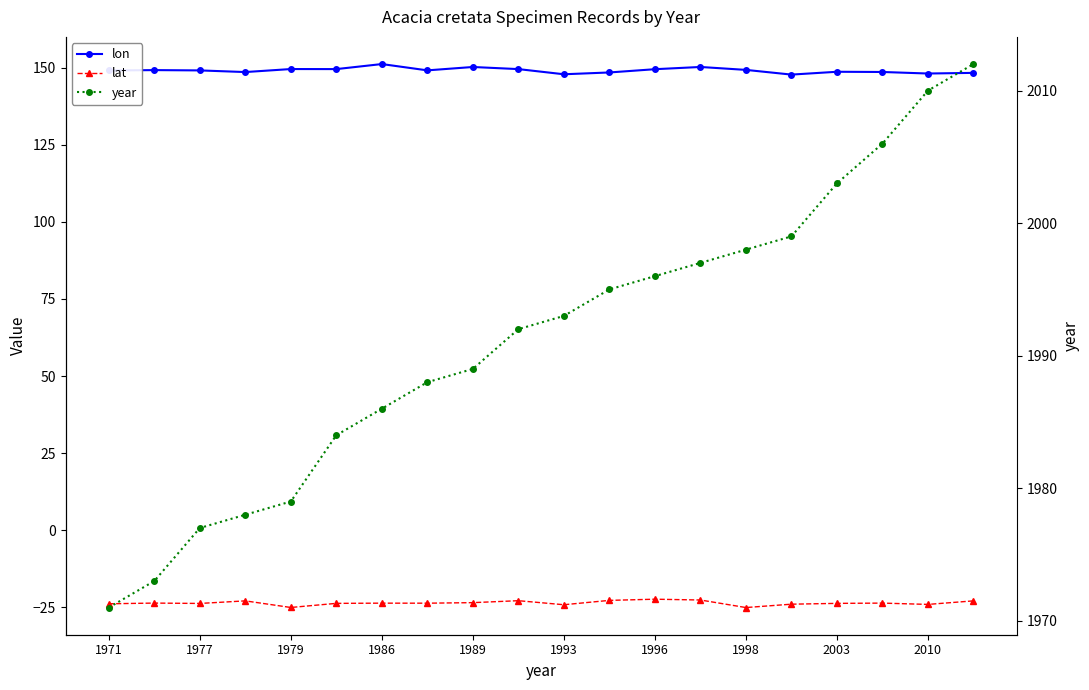

How many lines are shown in the chart?

3